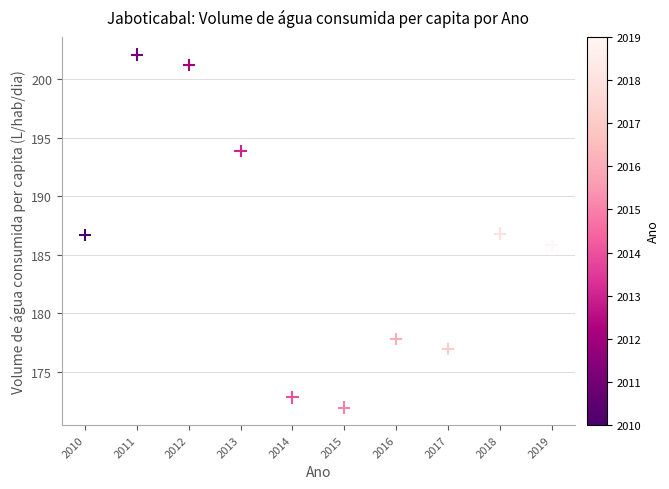

What is the average Y value?

185.6